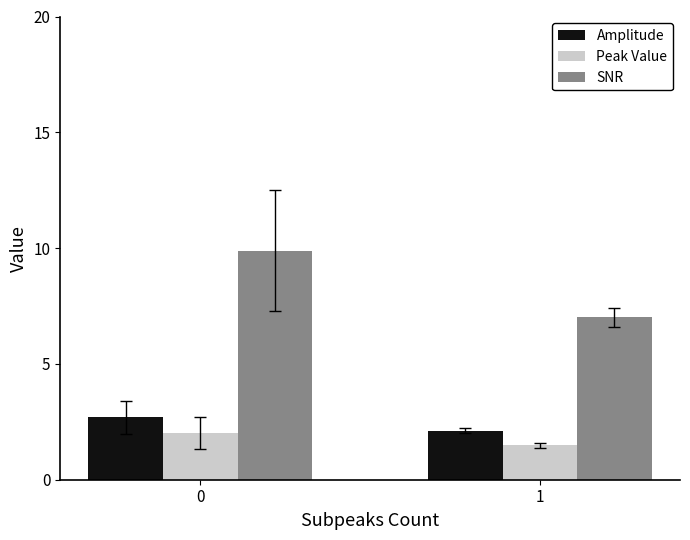

Which series has the largest total across all categories?

SNR